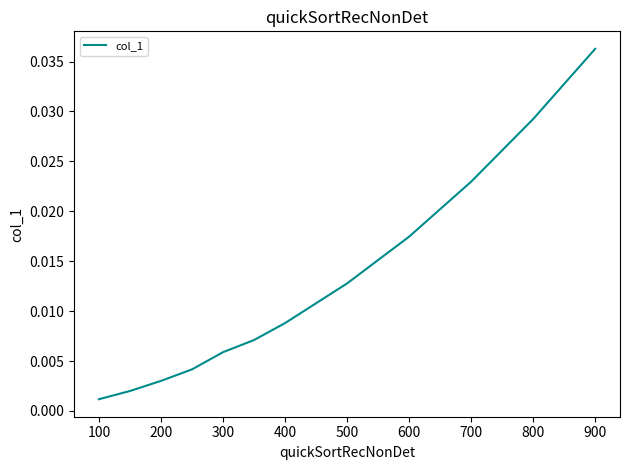

How many lines are shown in the chart?

1